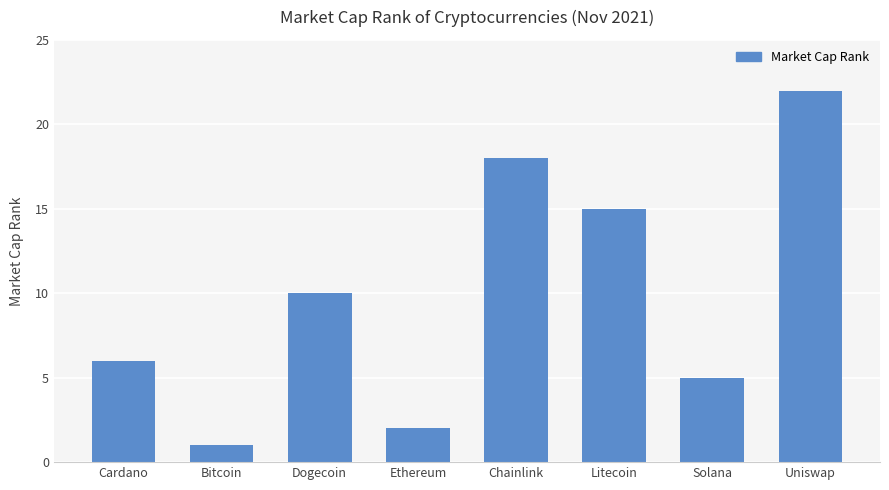

List the labels in order of value, largest first.

Uniswap, Chainlink, Litecoin, Dogecoin, Cardano, Solana, Ethereum, Bitcoin